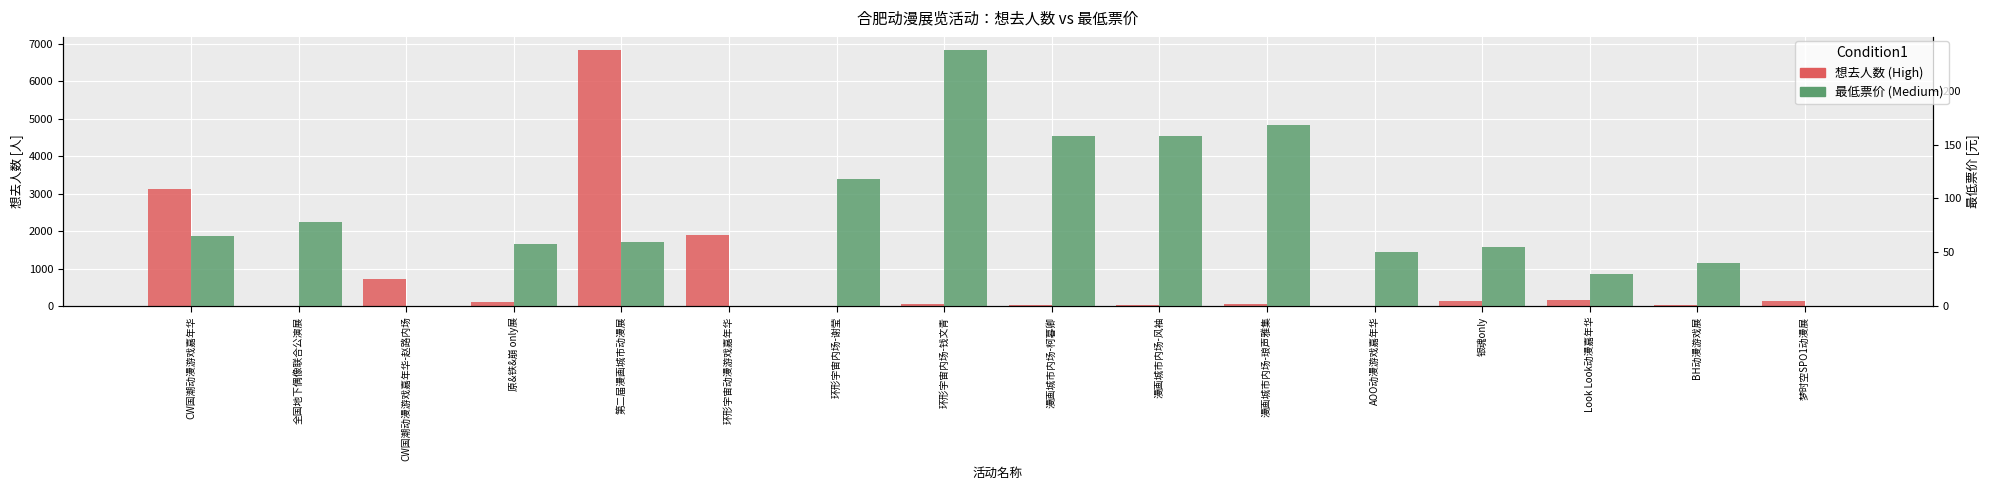

The 想去人数 series shows 6838.0 at 第二届漫画城市动漫展. True or false?

True